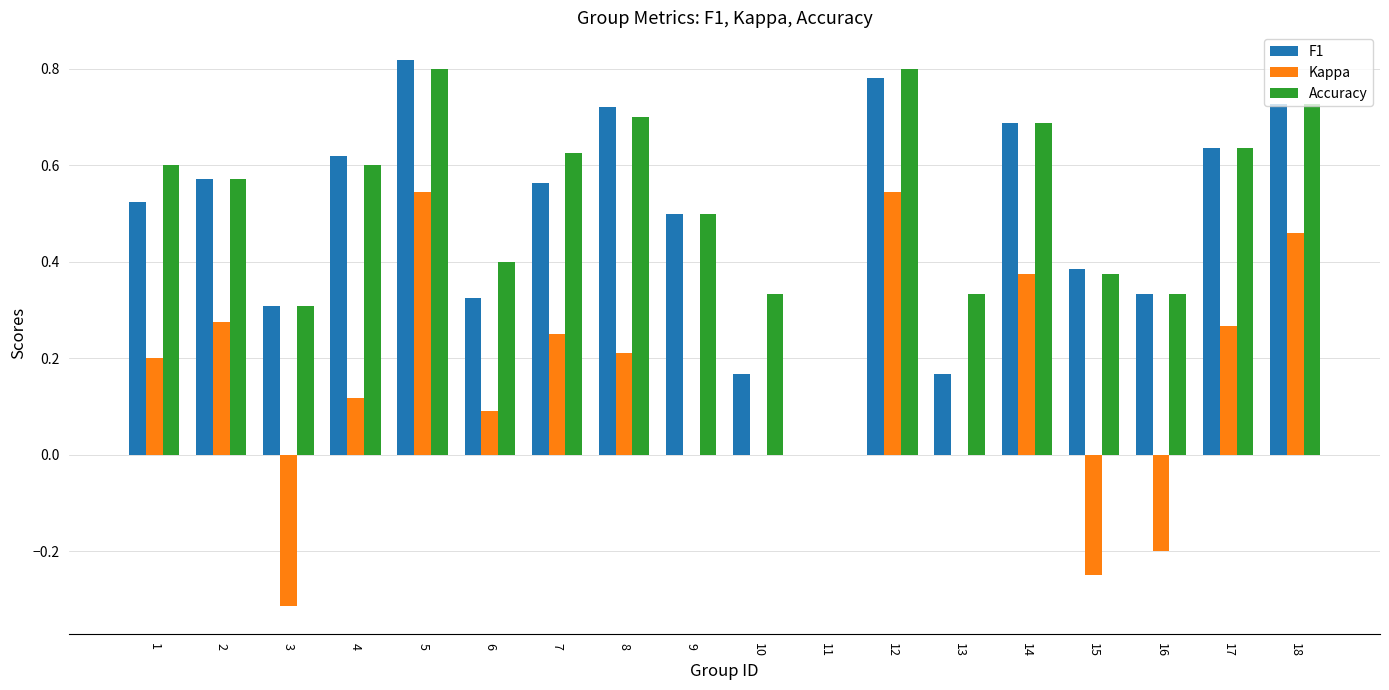

How many data points in F1 are above 0?

17